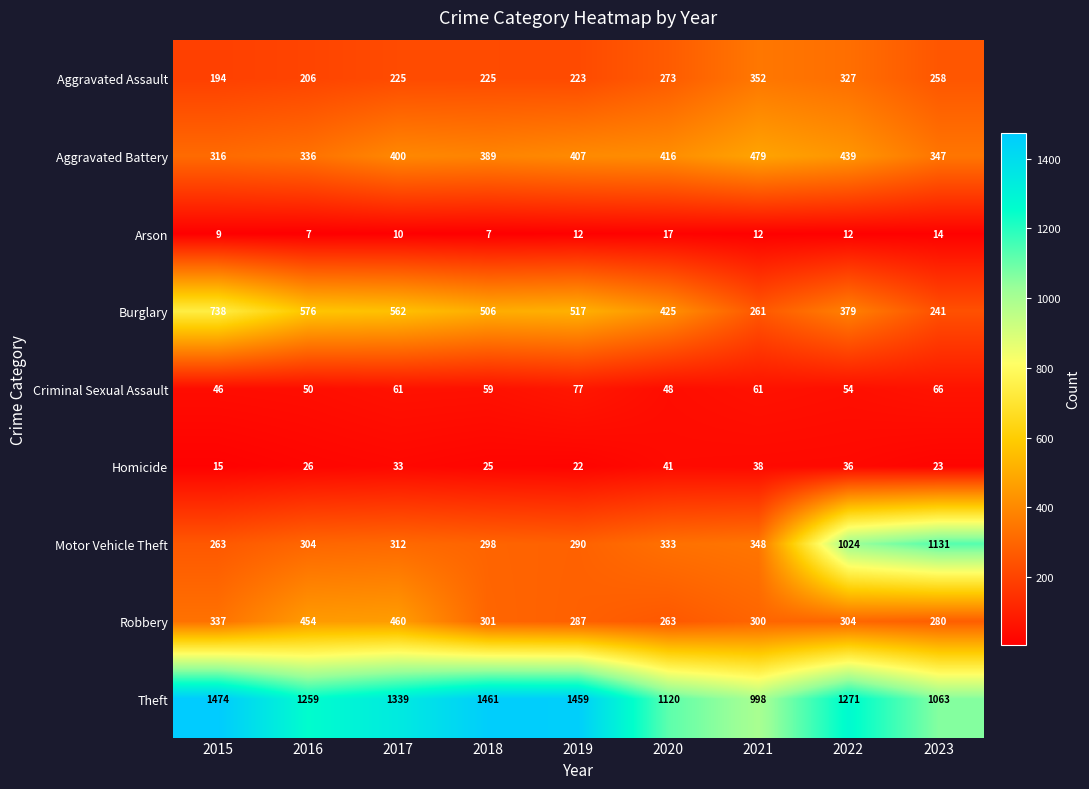

Which category has the highest value in the Aggravated Battery series?

2021